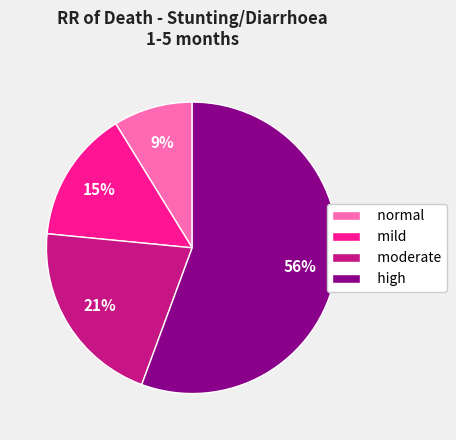

What percentage is the normal slice, to the nearest percent?

9%